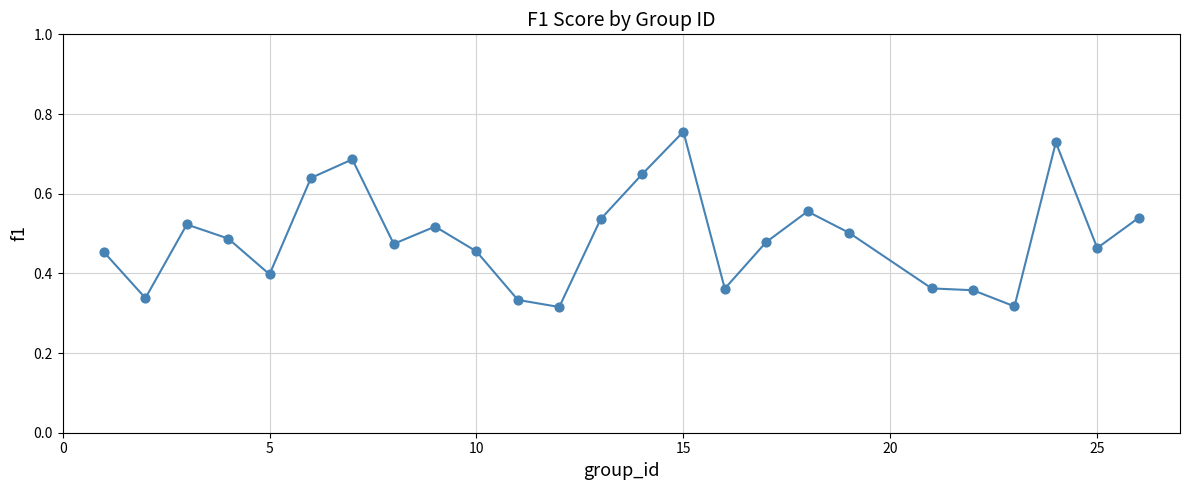

How many lines are shown in the chart?

1